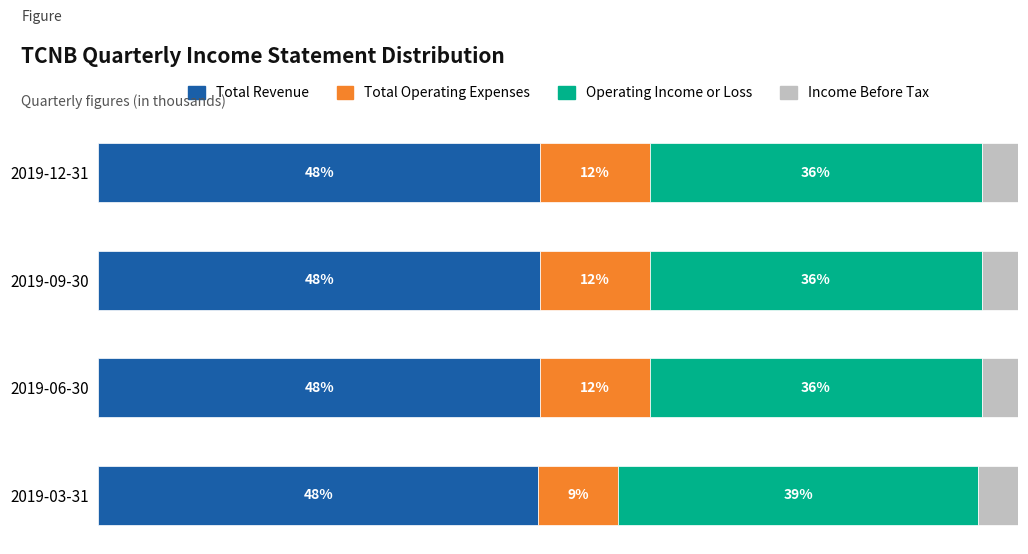

Count the Income Before Tax values in the range 4 to 5.

4